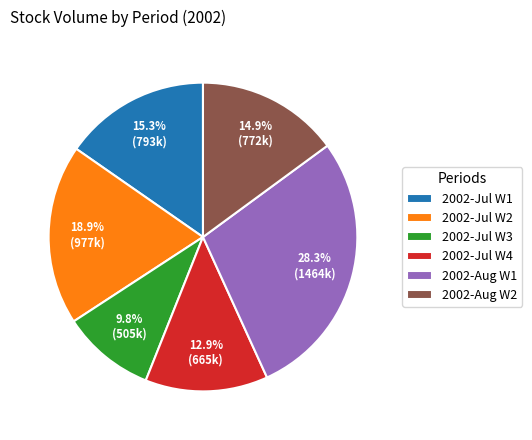

How many slices are in this pie chart?

6